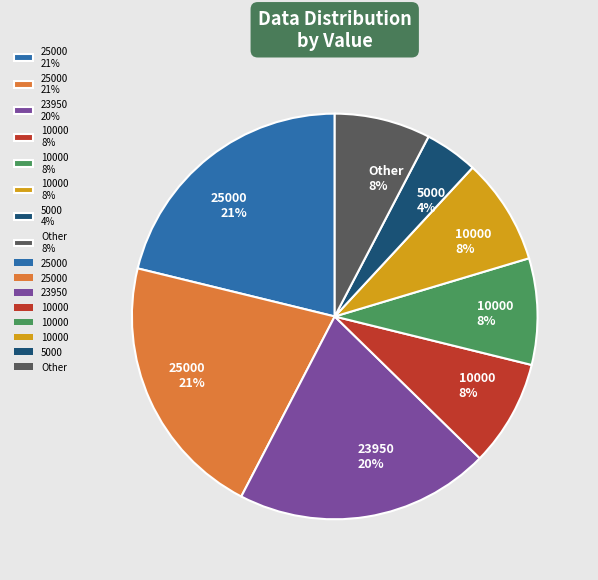

To the nearest percent, what is the average slice percentage?

12%